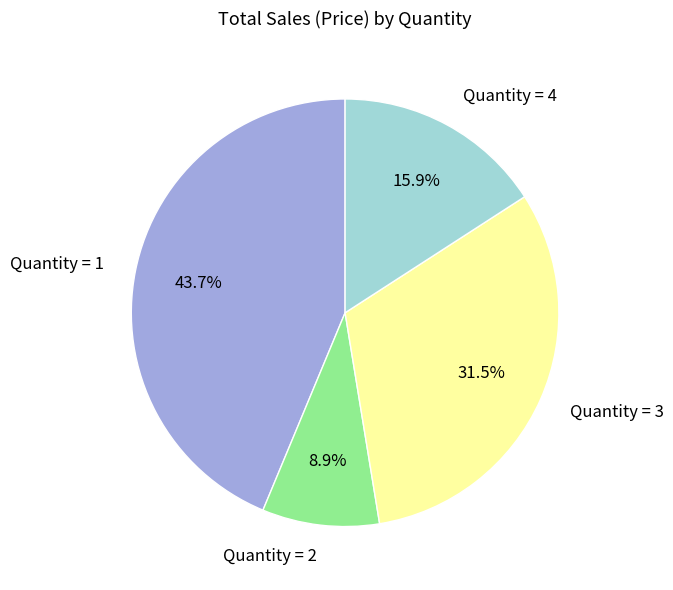

Rank the categories by value from lowest to highest.

Quantity = 2, Quantity = 4, Quantity = 3, Quantity = 1